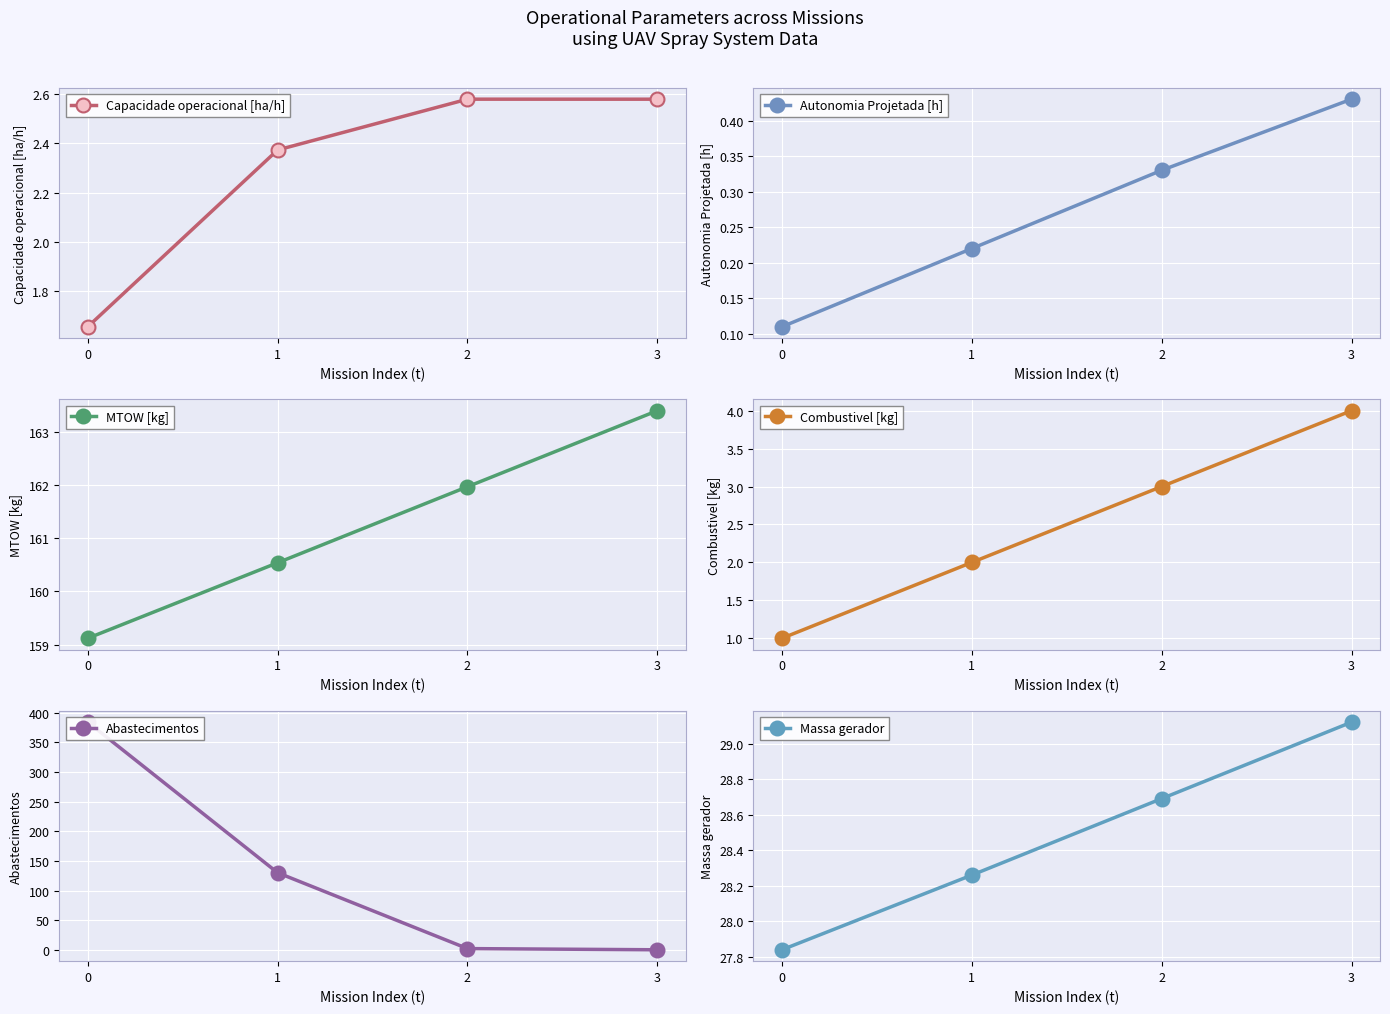

What is the spread (max minus min) of values at 0?

383.9